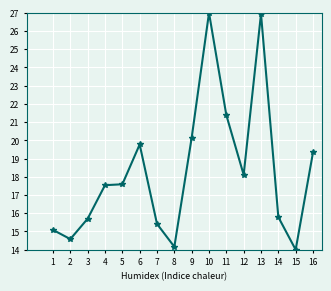

True or false: the data has more than 0 interior local peaks.

True